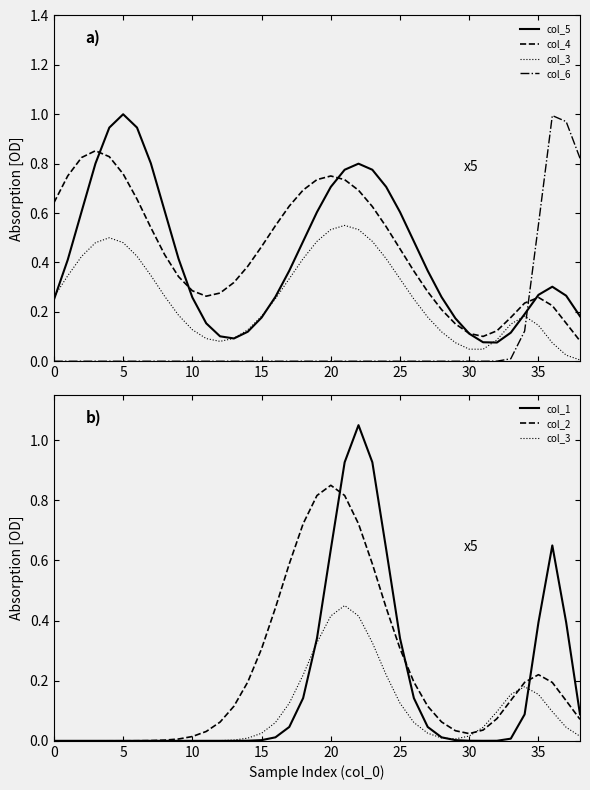

What is the maximum value for col_5?

1.0